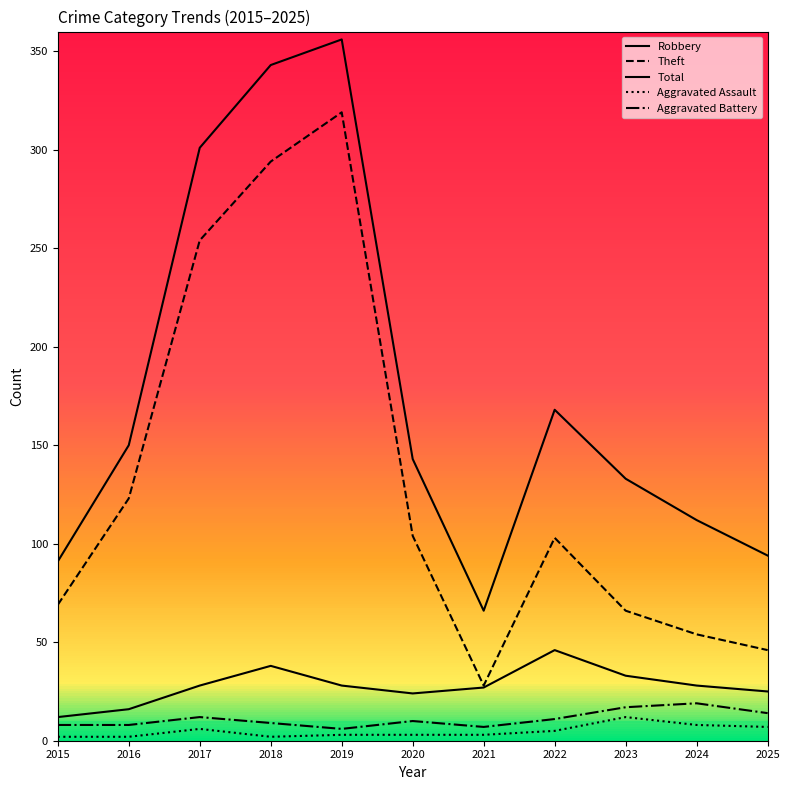

What is the difference between the maximum and minimum values in the Total series?

290